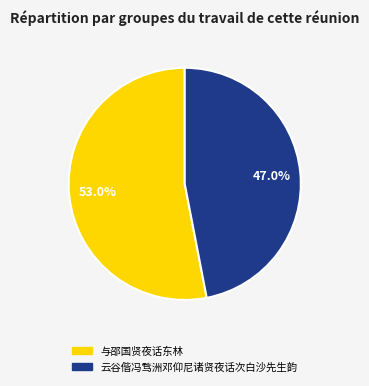

True or false: 与邵国贤夜话东林 accounts for 53% of the total.

True